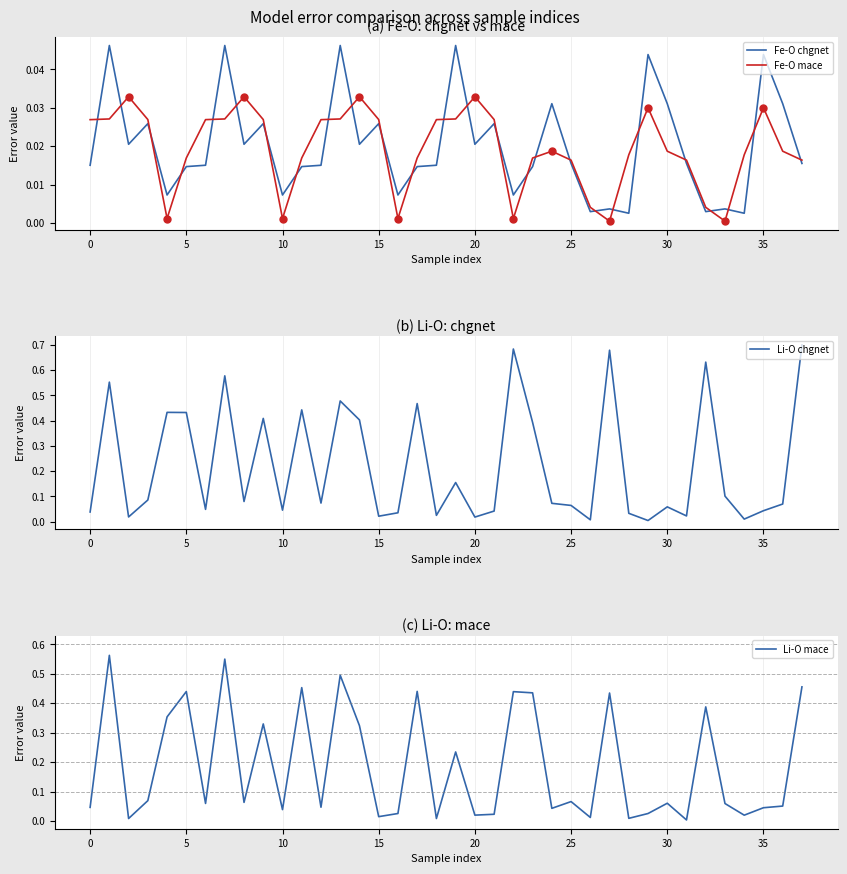

Reading left to right, list all the values displayed in this chart.

Fe-O chgnet: 0.0	0.0	0.0	0.0	0.0	0.0	0.0	0.0	0.0	0.0	0.0	0.0	0.0	0.0	0.0	0.0	0.0	0.0	0.0	0.0	0.0	0.0	0.0	0.0	0.0	0.0	0.0	0.0	0.0	0.0	0.0	0.0	0.0	0.0	0.0	0.0	0.0	0.0
Fe-O mace: 0.0	0.0	0.0	0.0	0.0	0.0	0.0	0.0	0.0	0.0	0.0	0.0	0.0	0.0	0.0	0.0	0.0	0.0	0.0	0.0	0.0	0.0	0.0	0.0	0.0	0.0	0.0	0.0	0.0	0.0	0.0	0.0	0.0	0.0	0.0	0.0	0.0	0.0
Li-O chgnet: 0.0	0.6	0.0	0.1	0.4	0.4	0.0	0.6	0.1	0.4	0.0	0.4	0.1	0.5	0.4	0.0	0.0	0.5	0.0	0.2	0.0	0.0	0.7	0.4	0.1	0.1	0.0	0.7	0.0	0.0	0.1	0.0	0.6	0.1	0.0	0.0	0.1	0.7
Li-O mace: 0.0	0.6	0.0	0.1	0.4	0.4	0.1	0.5	0.1	0.3	0.0	0.5	0.0	0.5	0.3	0.0	0.0	0.4	0.0	0.2	0.0	0.0	0.4	0.4	0.0	0.1	0.0	0.4	0.0	0.0	0.1	0.0	0.4	0.1	0.0	0.0	0.1	0.5